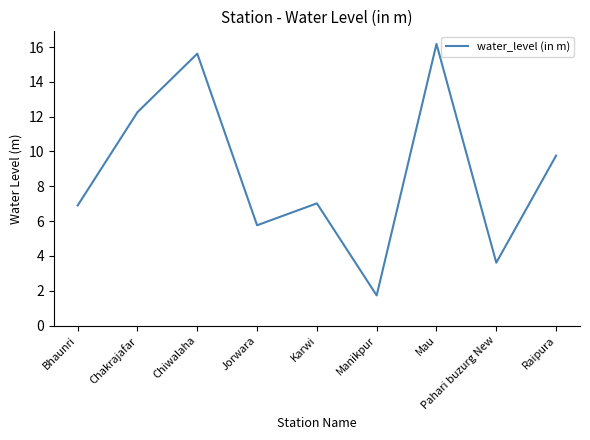

Reading left to right, list all the values displayed in this chart.

6.9	12.3	15.6	5.8	7.0	1.7	16.2	3.6	9.8